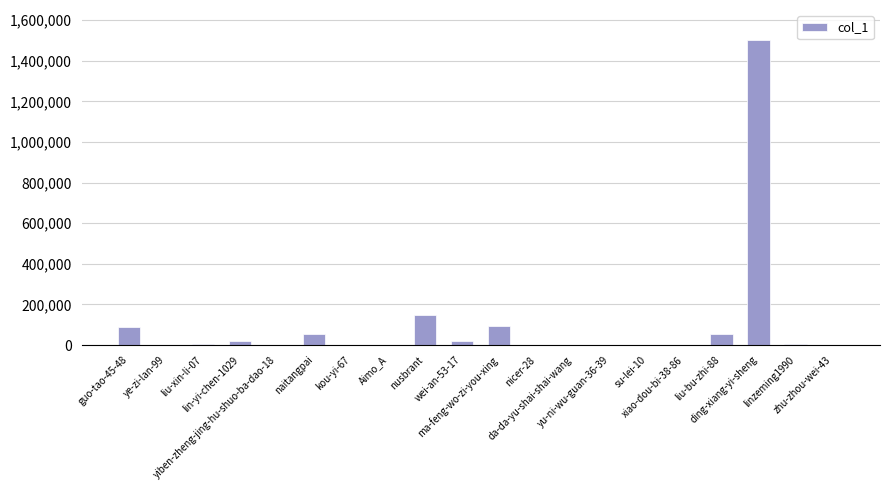

What is the sum of all values?

2006011